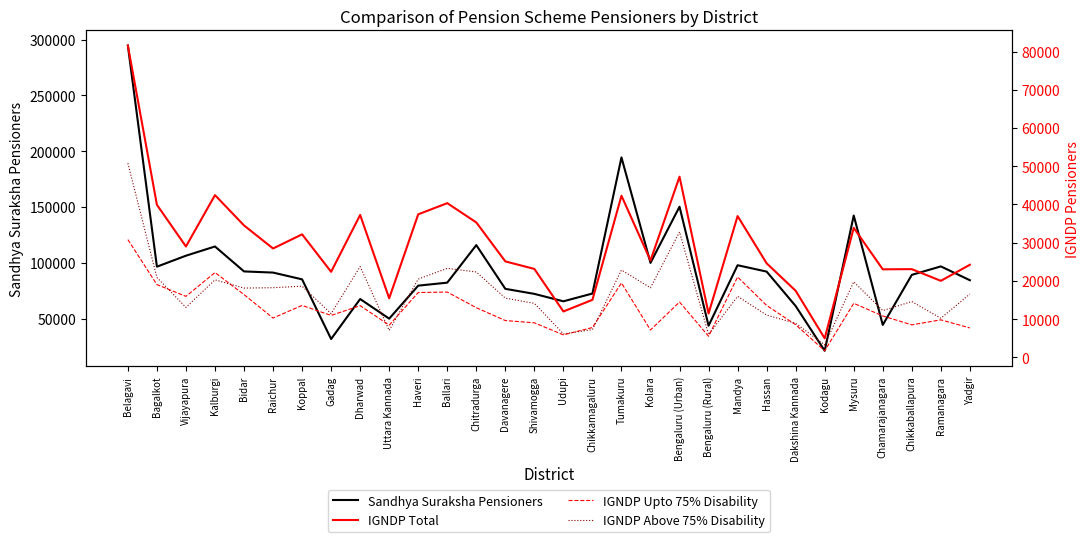

At which category does IGNDP Upto 75% Disability reach its first local peak?

Kalburgi